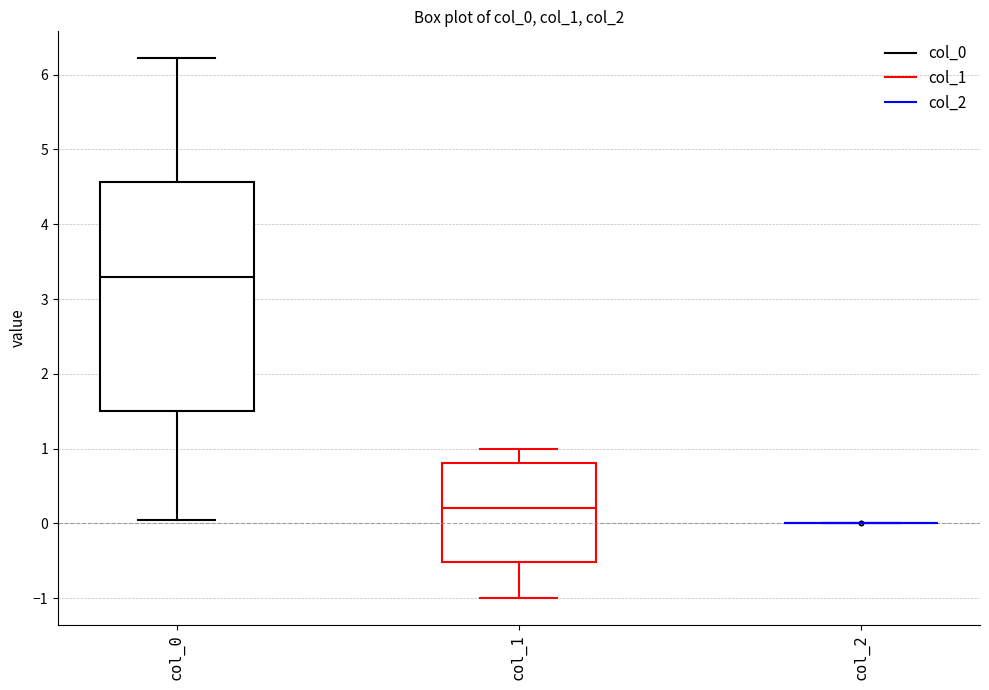

Which box is the tallest, from its lower edge to its upper edge?

col_0